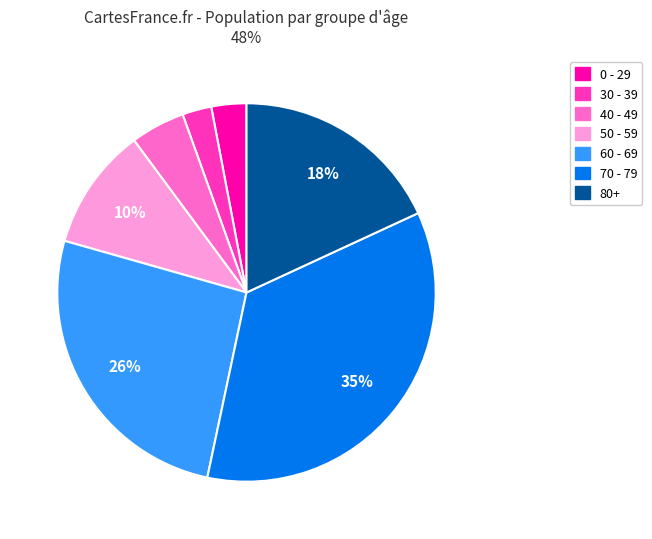

Which has a higher value, 60 - 69 or 80+?

60 - 69